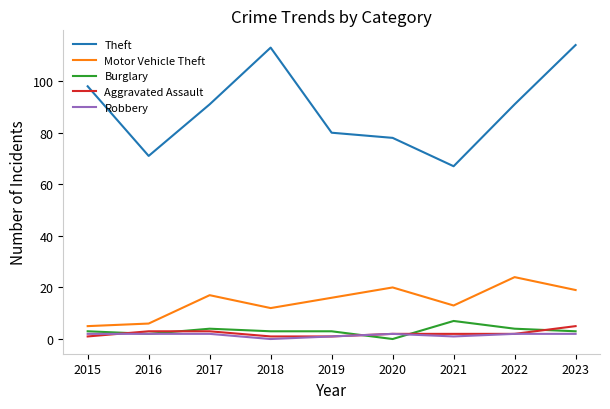

The Theft series shows 142 at 2022. True or false?

False